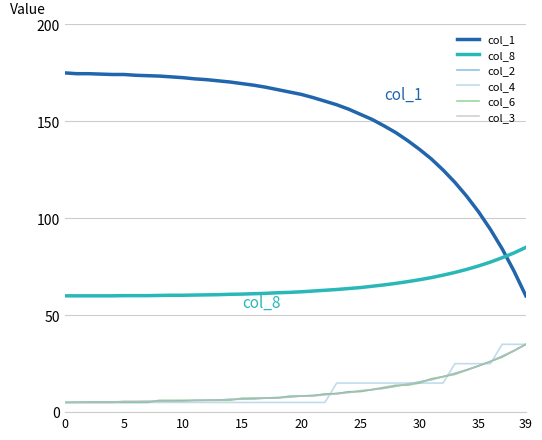

Count the number of data series in this chart.

6